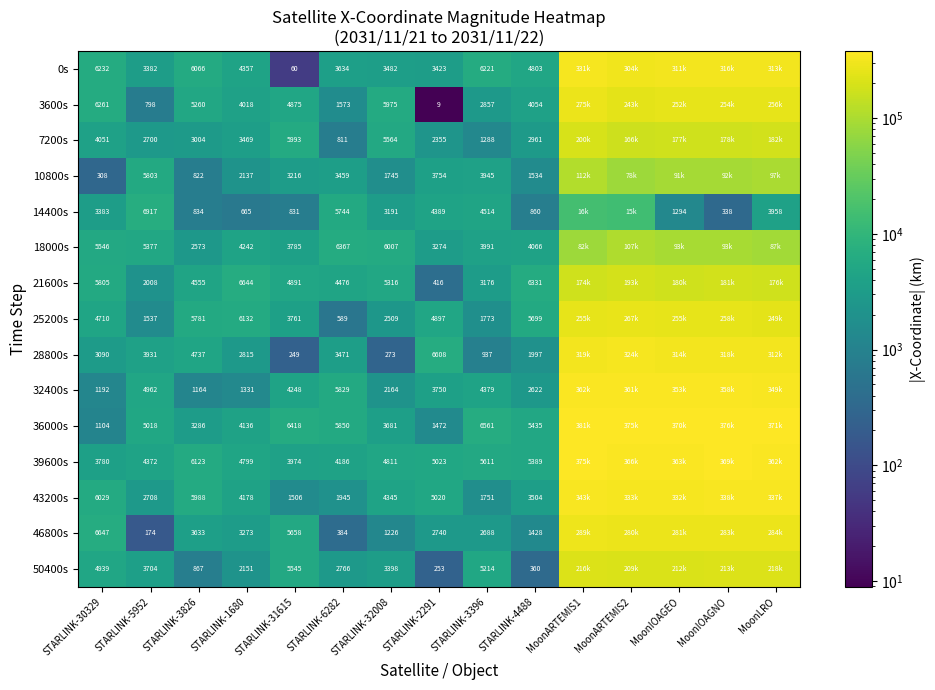

Is the value of 39600s at STARLINK-31615 greater than the value of 7200s at STARLINK-2291?

Yes